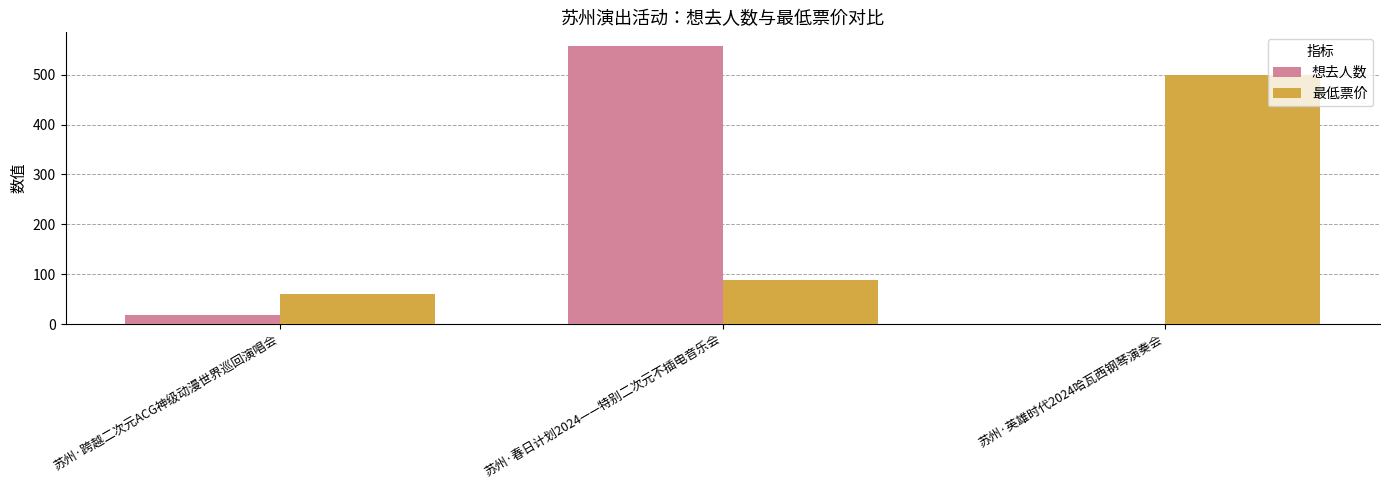

Is it true that 想去人数 equals 1 at 苏州·英雄时代2024哈瓦西钢琴演奏会?

True